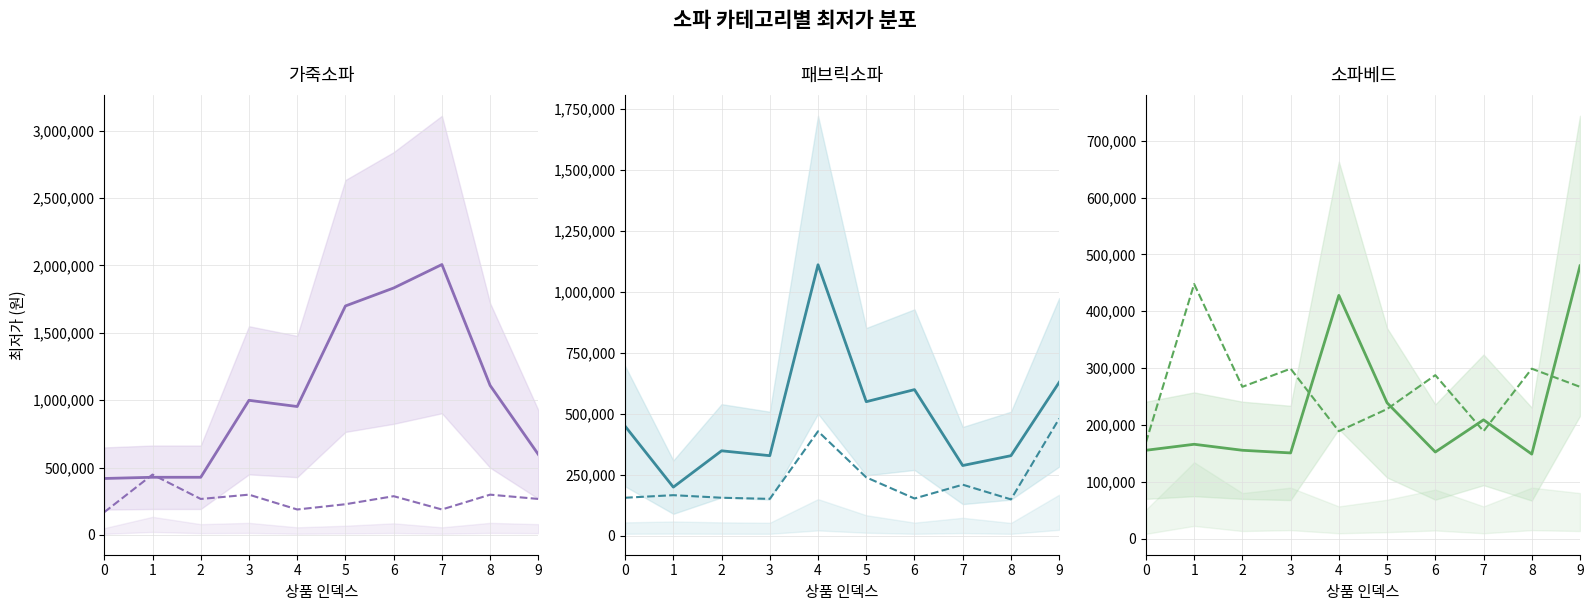

At how many categories does at least one series exceed 821192?

6